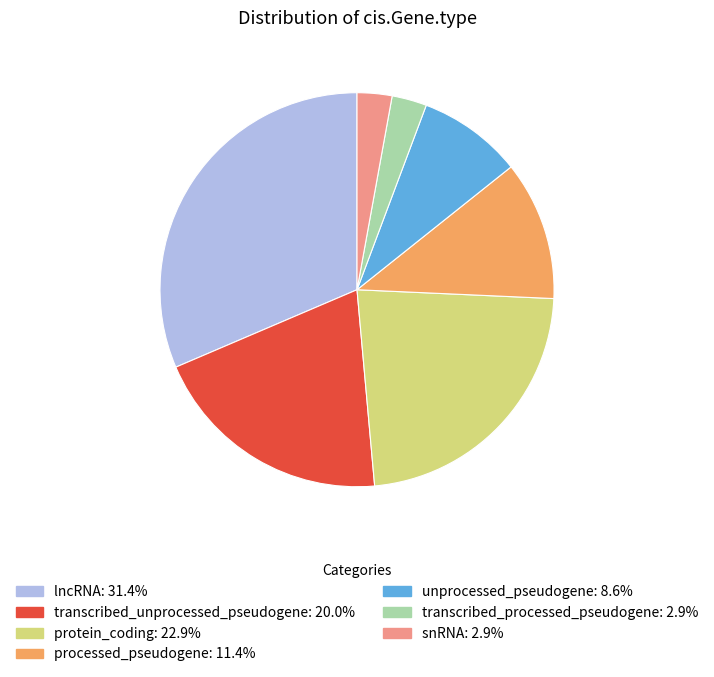

Which has a higher value, lncRNA or snRNA?

lncRNA